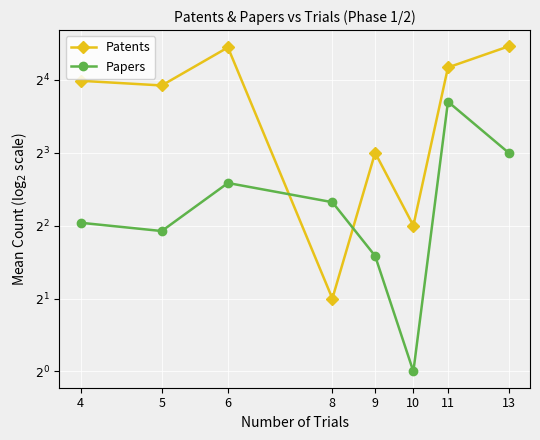

What is the difference between the second highest and minimum values in the Patents series?

19.8